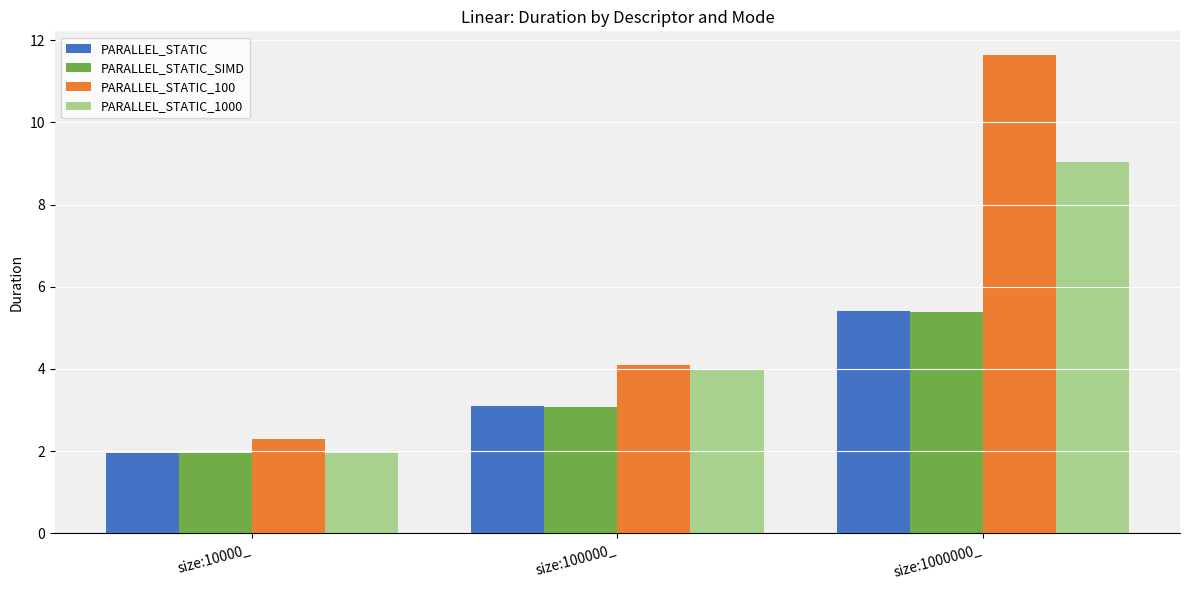

What is the label of the 3rd bar from the right?

size:10000_